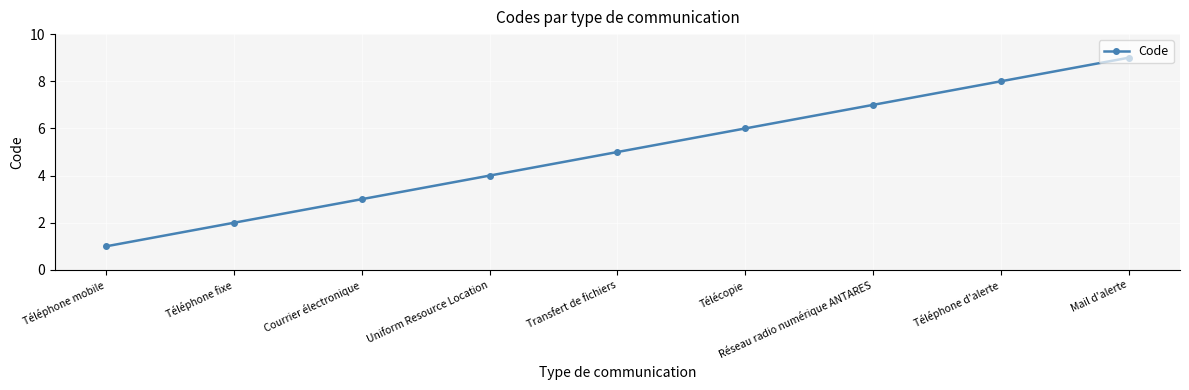

Reading left to right, transcribe all the data shown in this chart.

1	2	3	4	5	6	7	8	9